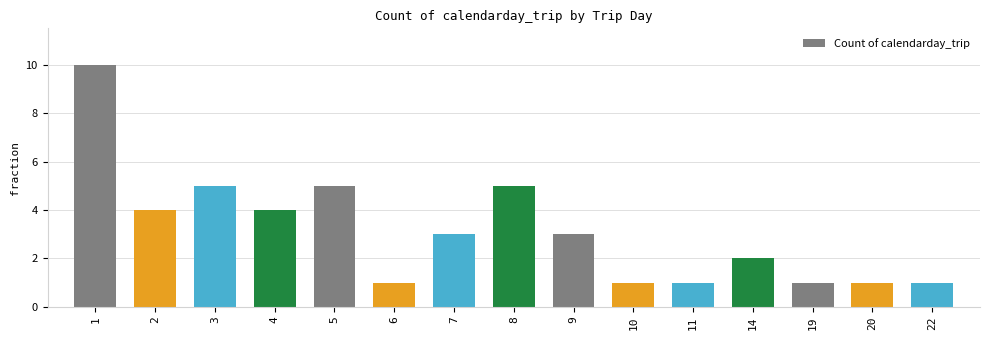

What is the greatest value displayed?

10